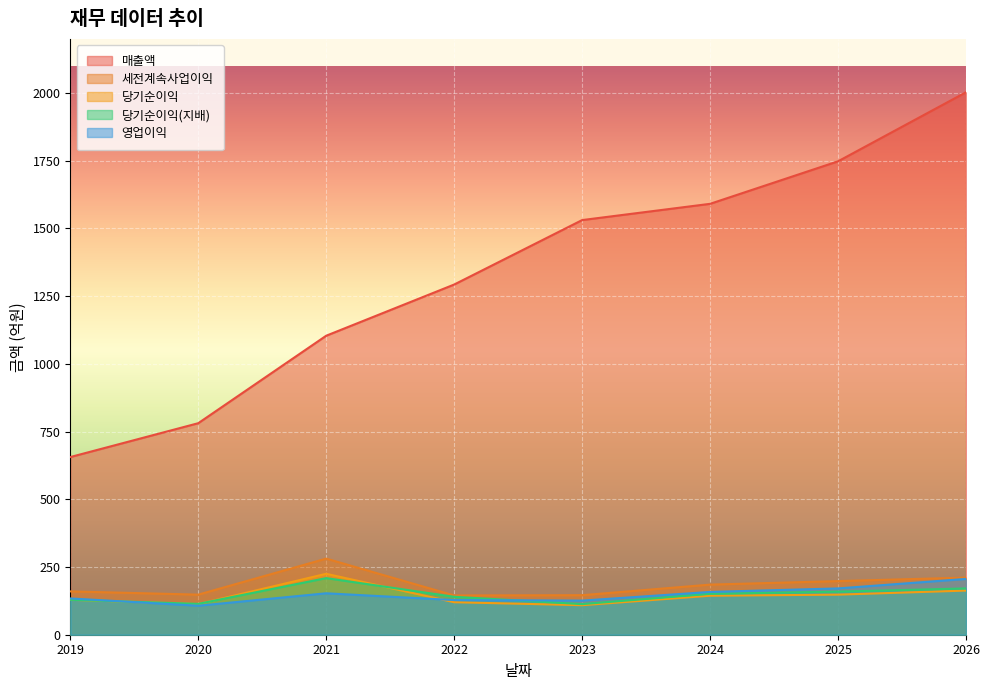

How many data points does each series have?

8